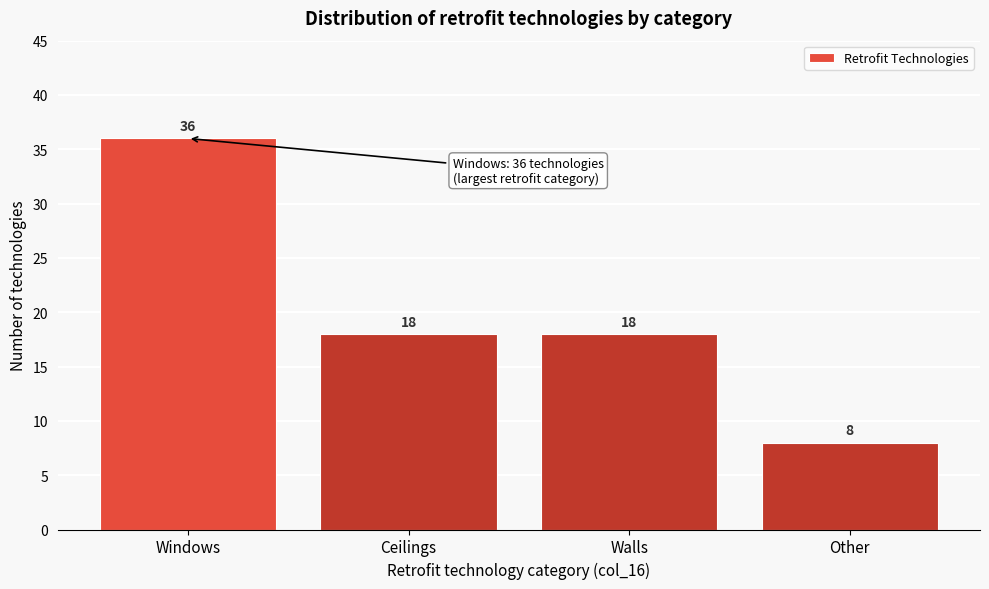

Reading left to right, list all the values displayed in this chart.

36	18	18	8